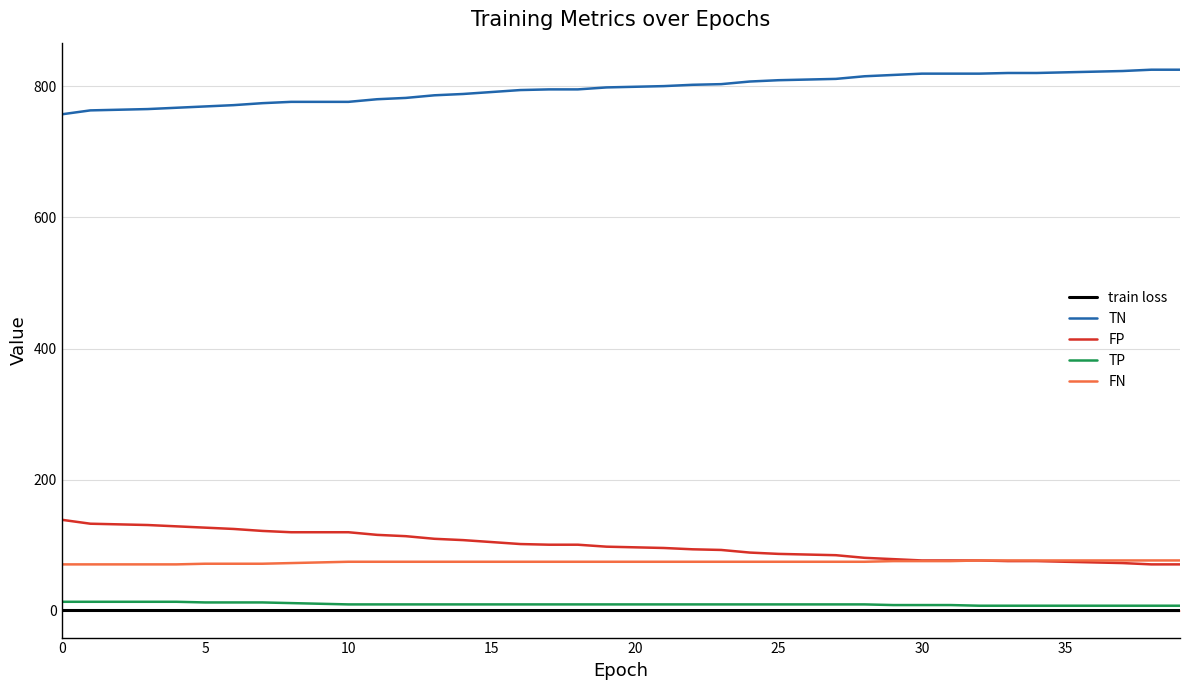

True or false: FN and TN intersect in this chart.

False